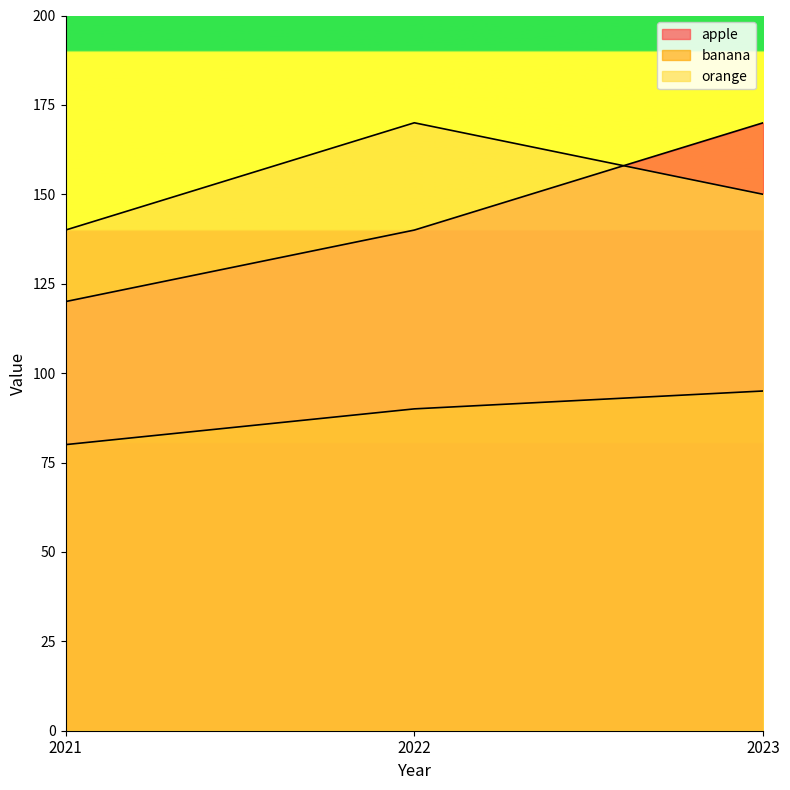

What are all the series names shown in the legend?

apple, banana, orange